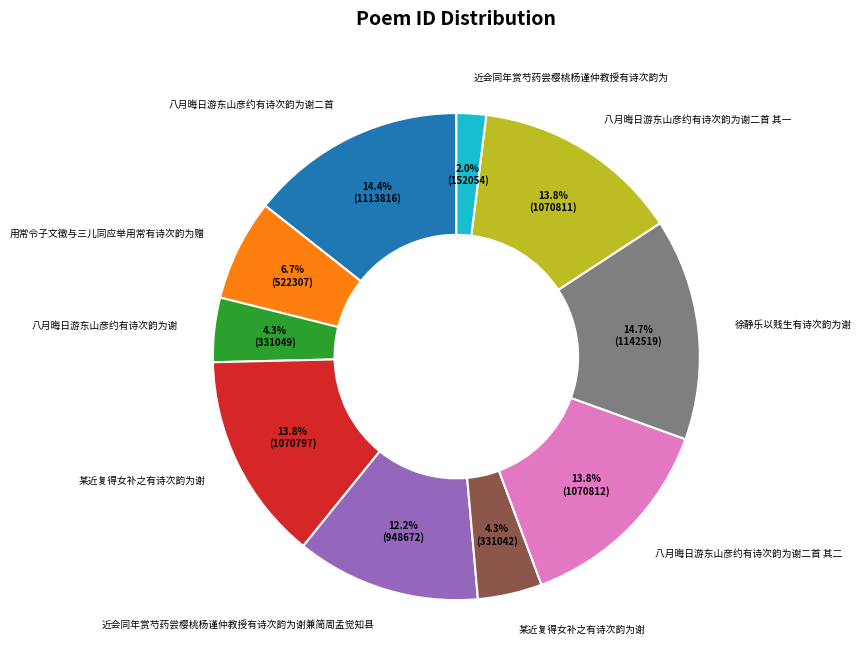

Does any single category account for the majority?

No